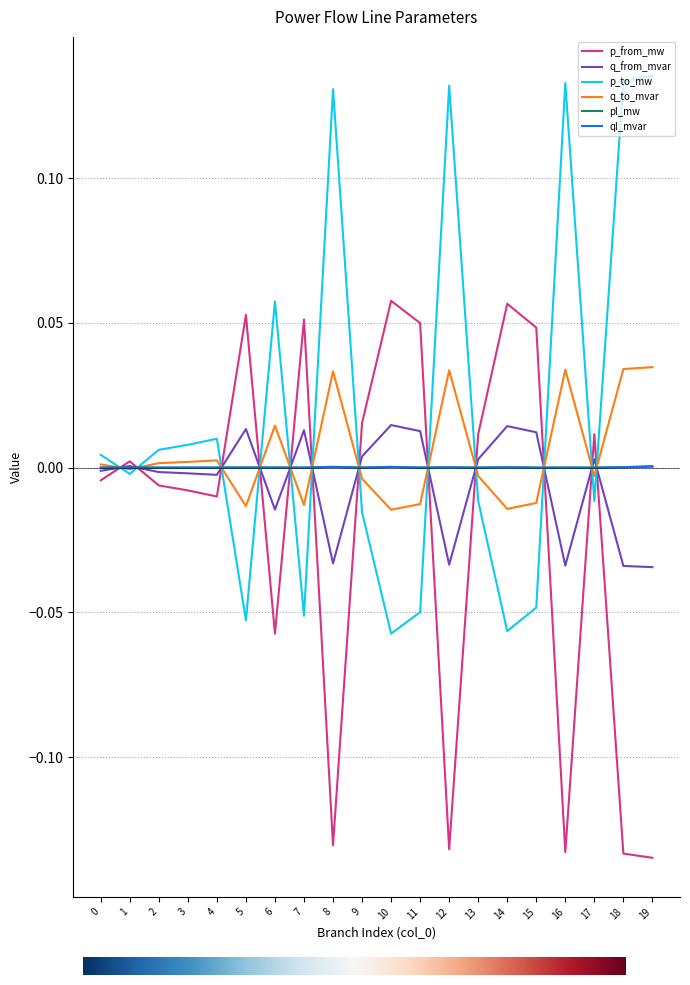

Is it true that q_to_mvar equals -0.0 at 17?

True